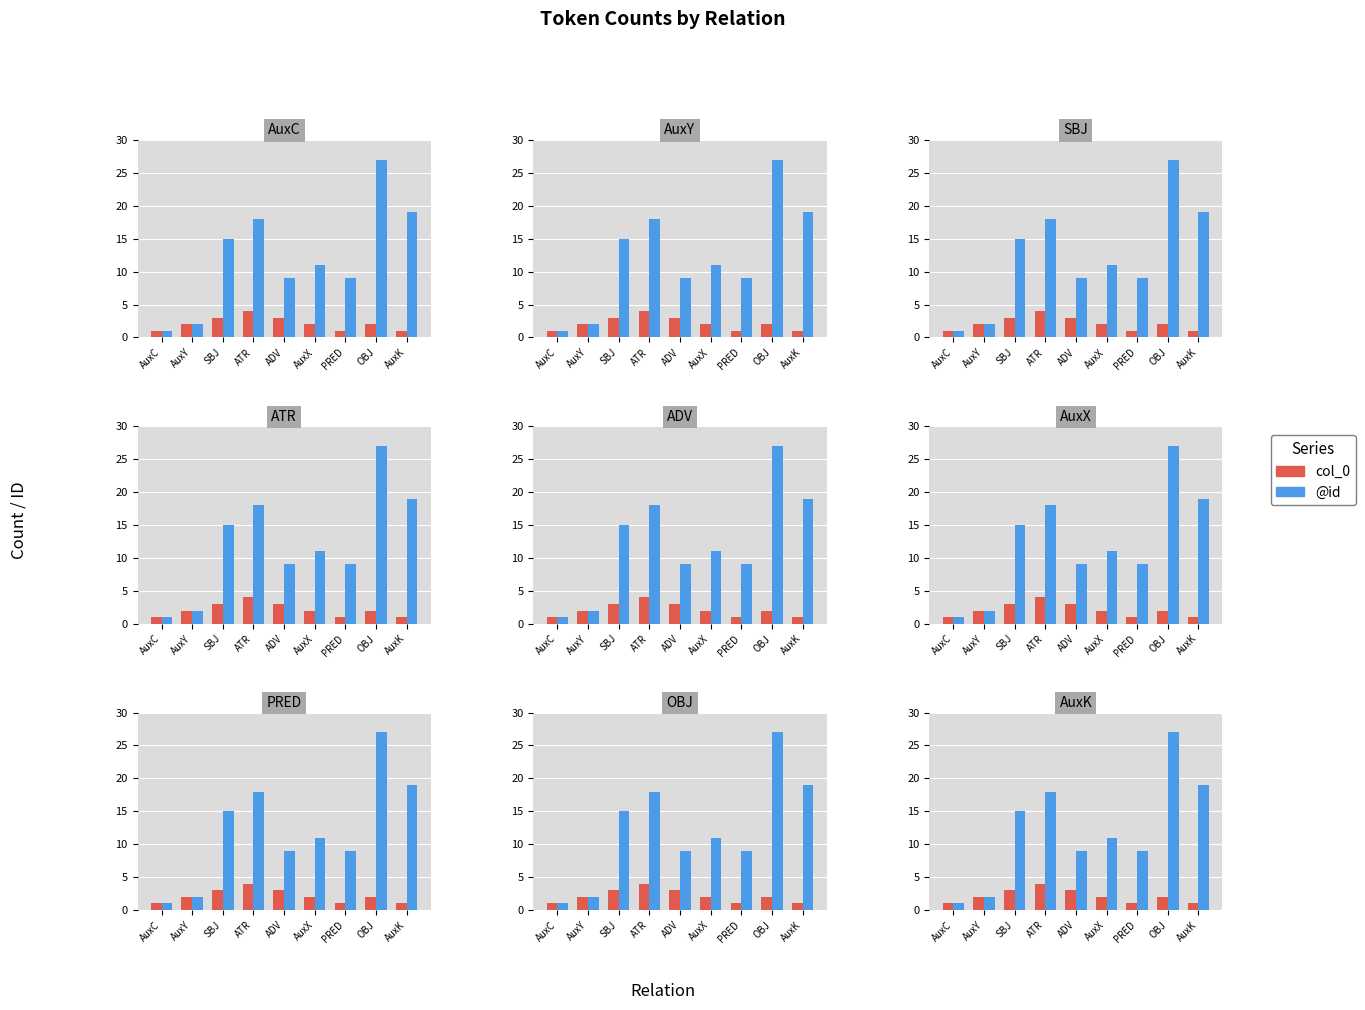

Reading left to right, extract all data points from this chart.

col_0: AuxC=1	AuxY=2	SBJ=3	ATR=4	ADV=3	AuxX=2	PRED=1	OBJ=2	AuxK=1
@id: AuxC=1	AuxY=2	SBJ=15	ATR=18	ADV=9	AuxX=11	PRED=9	OBJ=27	AuxK=19